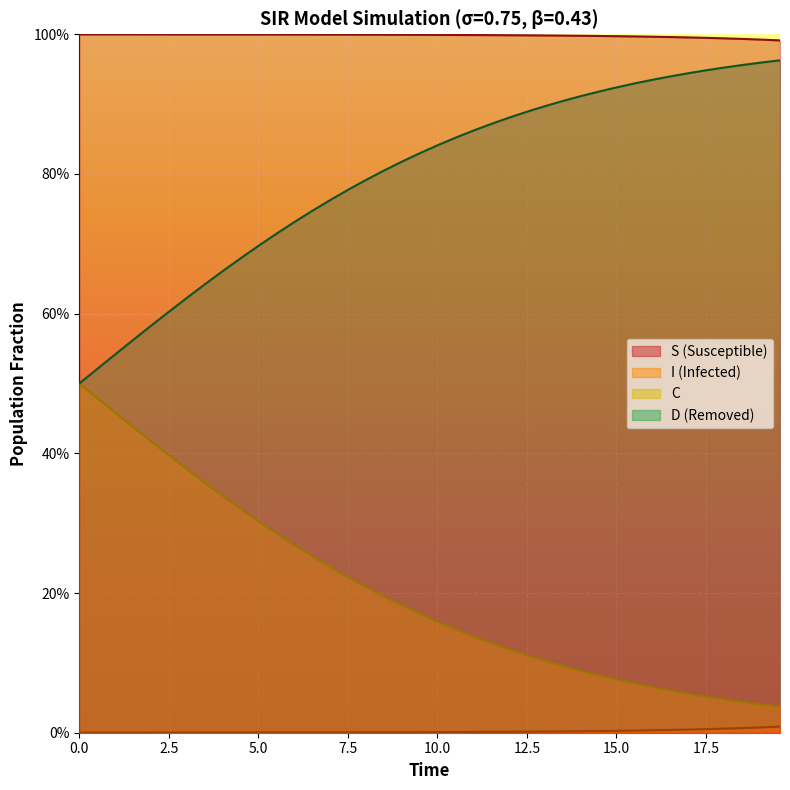

What is the highest value of the S series?

1.0